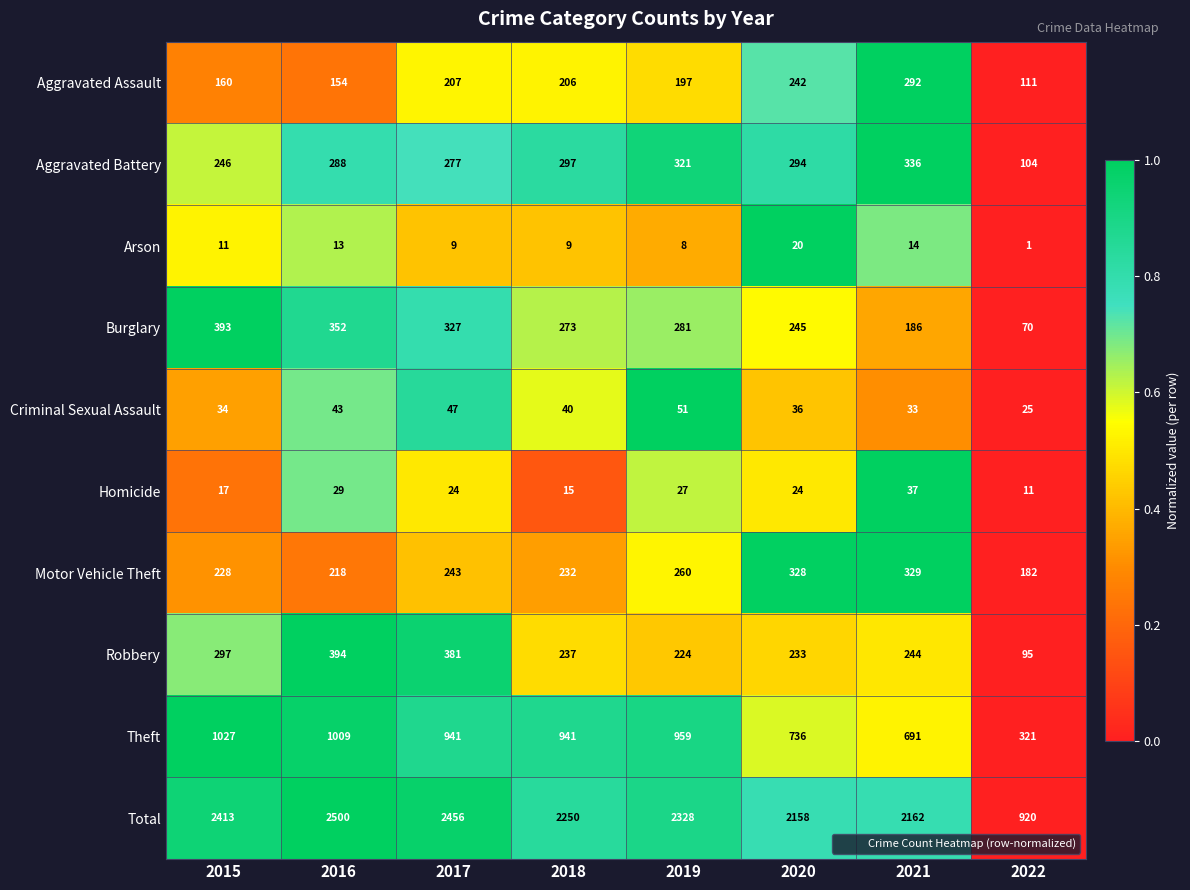

Rank the series by their maximum value, from lowest to highest.

Arson, Homicide, Criminal Sexual Assault, Aggravated Assault, Motor Vehicle Theft, Aggravated Battery, Burglary, Robbery, Theft, Total